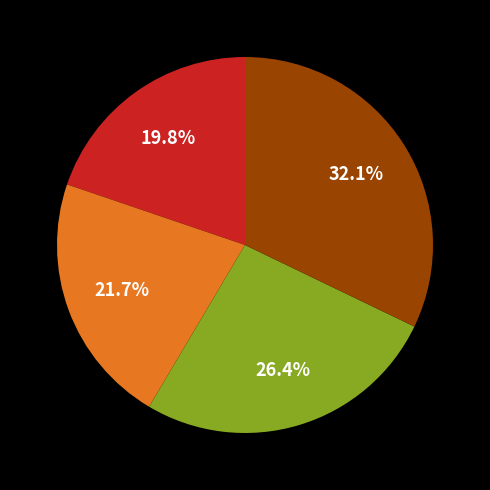

Is there any slice that represents more than half of the pie?

No